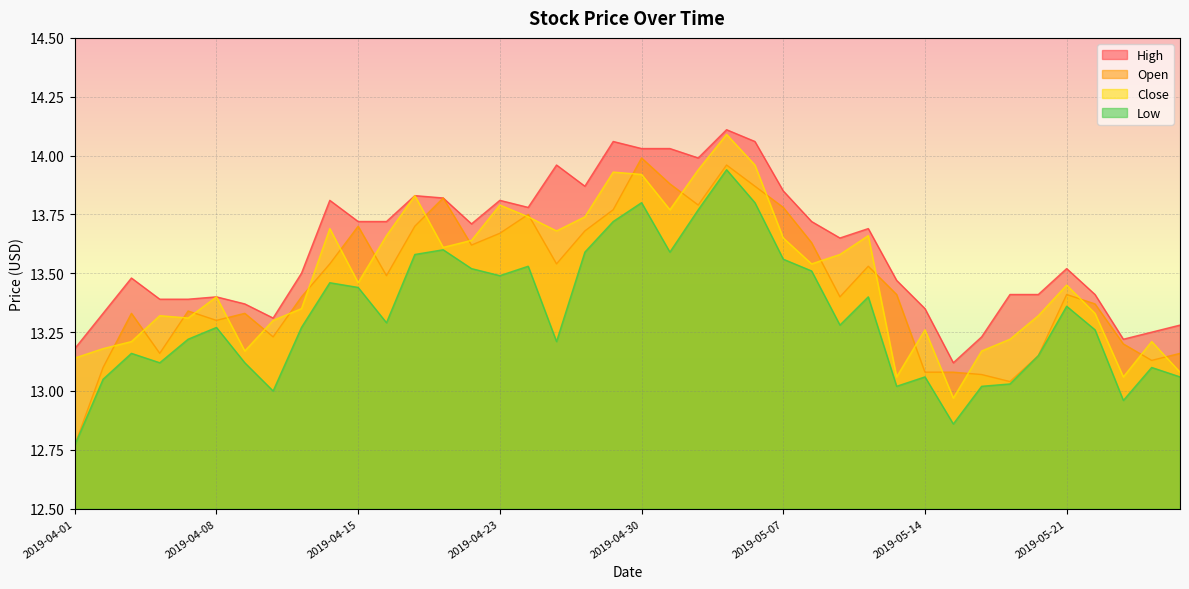

Which series has the widest spread of values?

Open